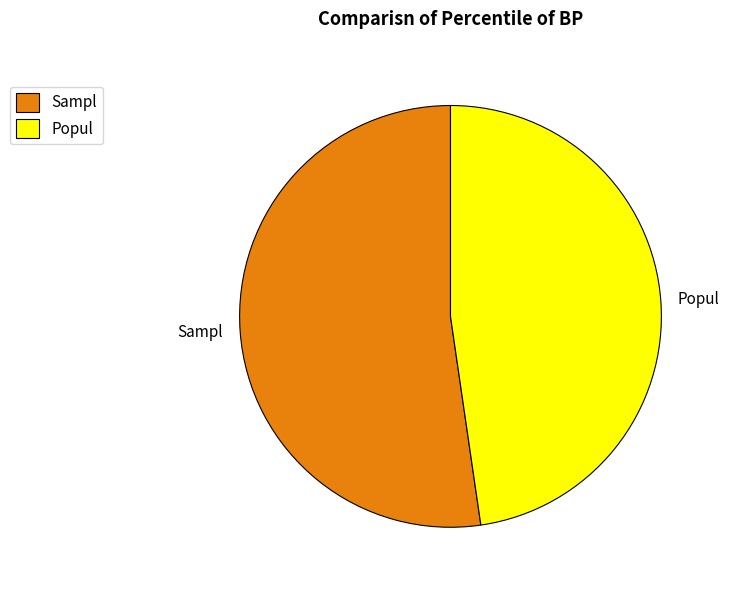

Count the number of slices in the pie.

2